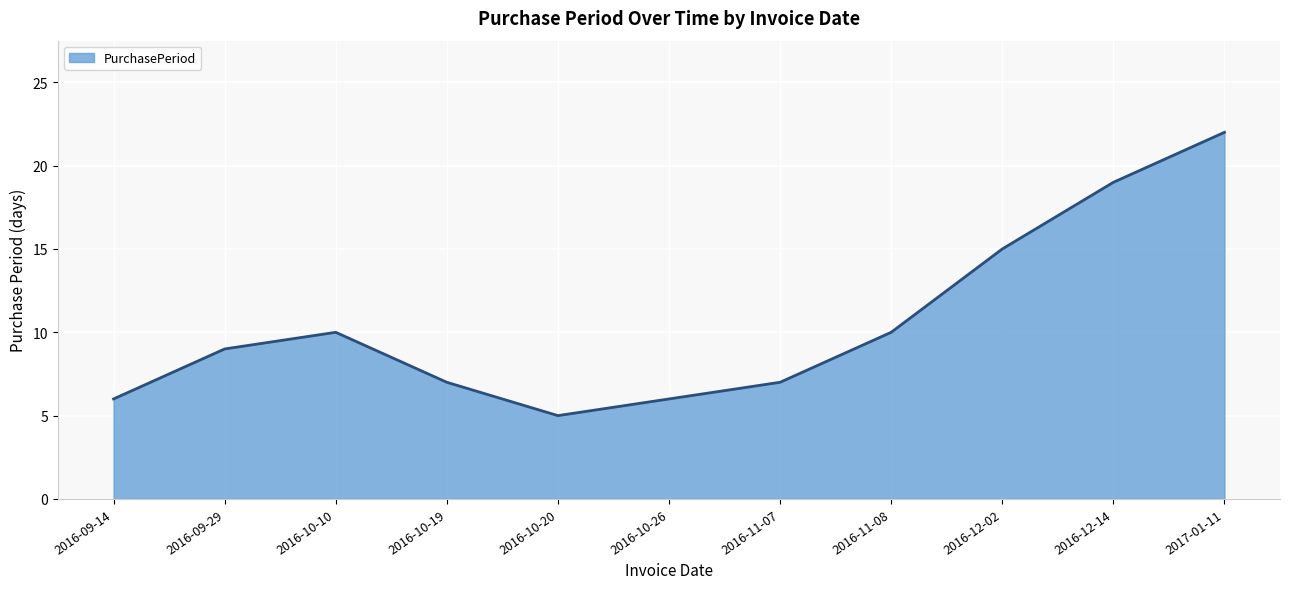

What position from the left is 2016-10-10?

3